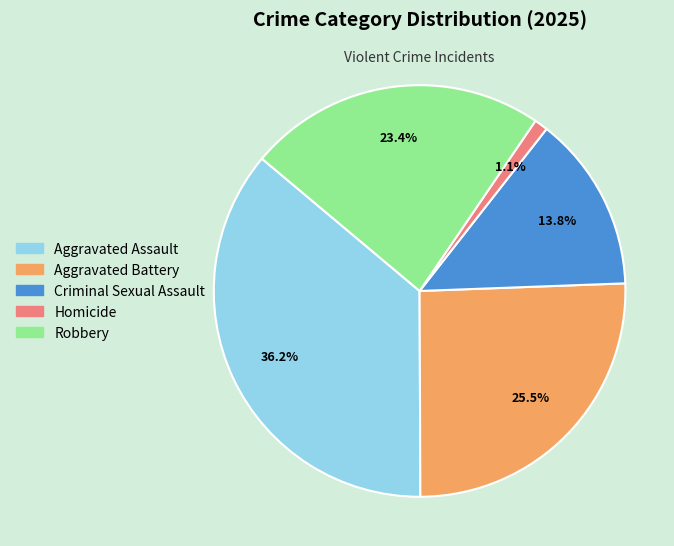

The Criminal Sexual Assault slice represents 14% of the pie. True or false?

True